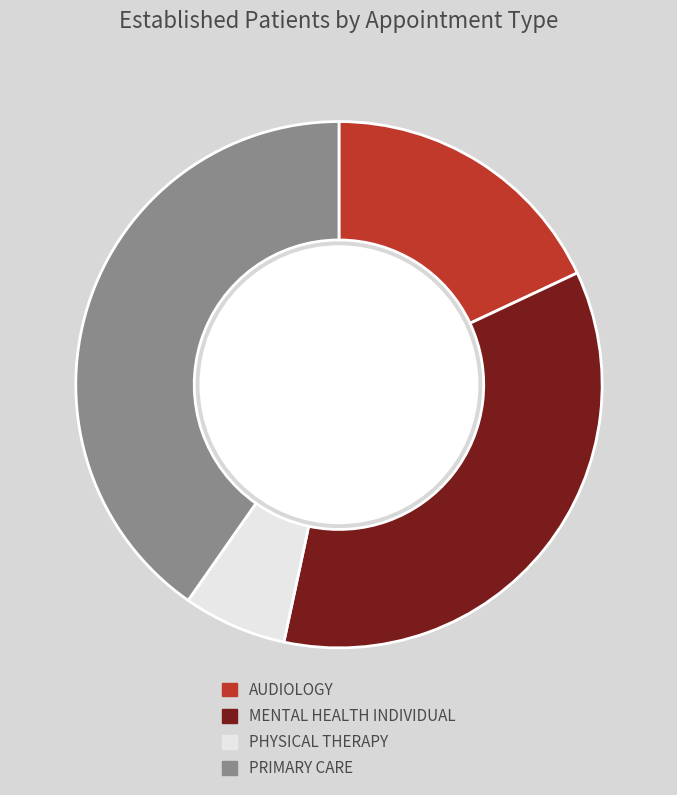

Is the sum of MENTAL HEALTH INDIVIDUAL and PRIMARY CARE greater than half?

Yes